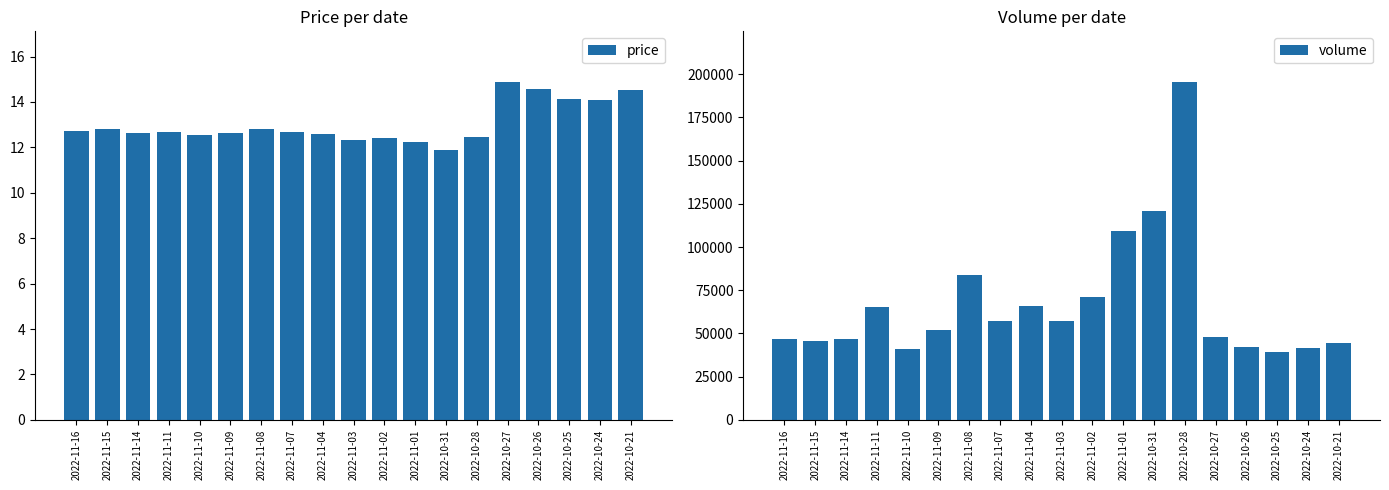

Between 2022-11-15 and 2022-11-01, which series saw the biggest shift?

volume